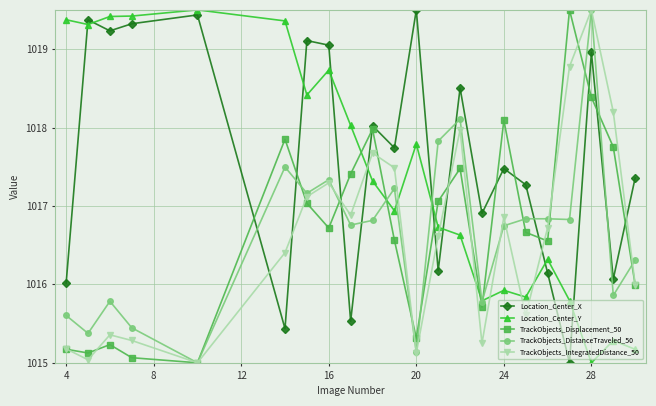

True or false: TrackObjects_DistanceTraveled_50 has more than 1 interior local peaks.

True